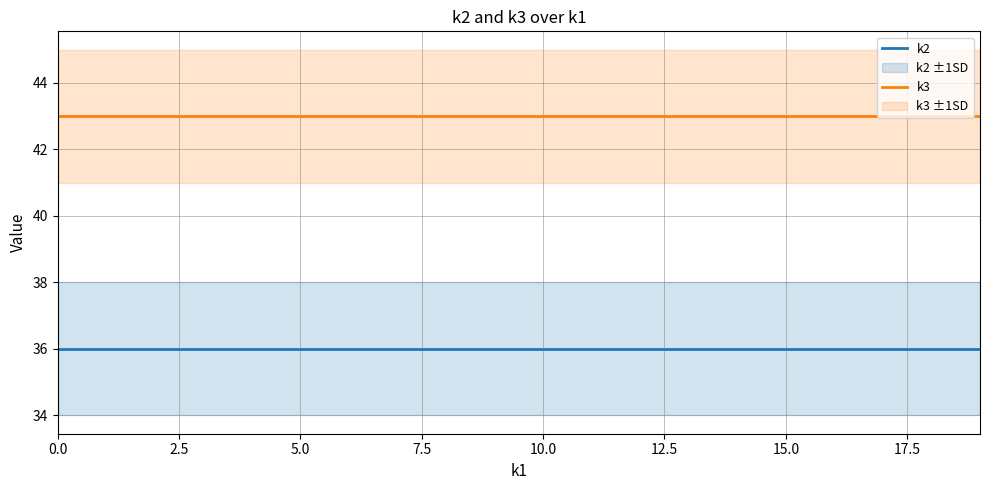

Count the number of data series in this chart.

2